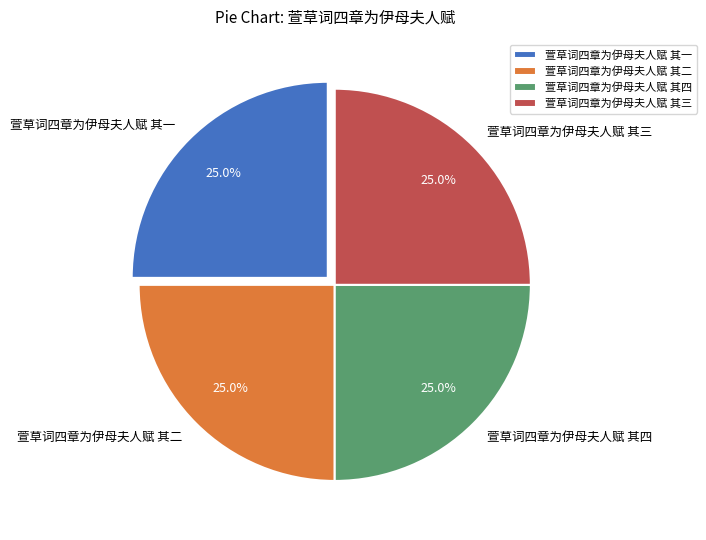

To the nearest percent, what percentage of the pie is 萱草词四章为伊母夫人赋 其三?

25%